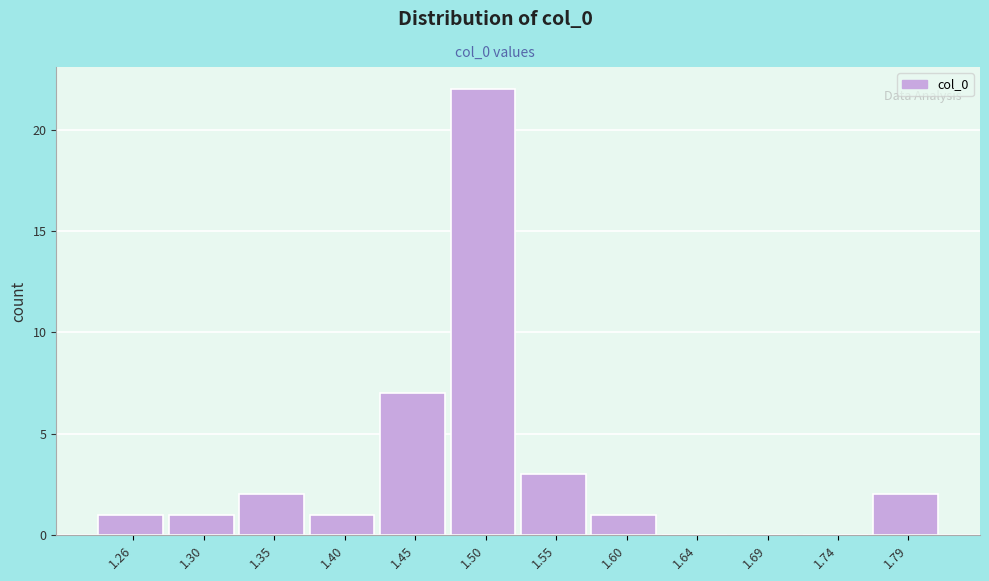

Reading right to left, extract all data points from this chart.

1.79=2	1.74=0	1.69=0	1.64=0	1.60=1	1.55=3	1.50=22	1.45=7	1.40=1	1.35=2	1.30=1	1.26=1